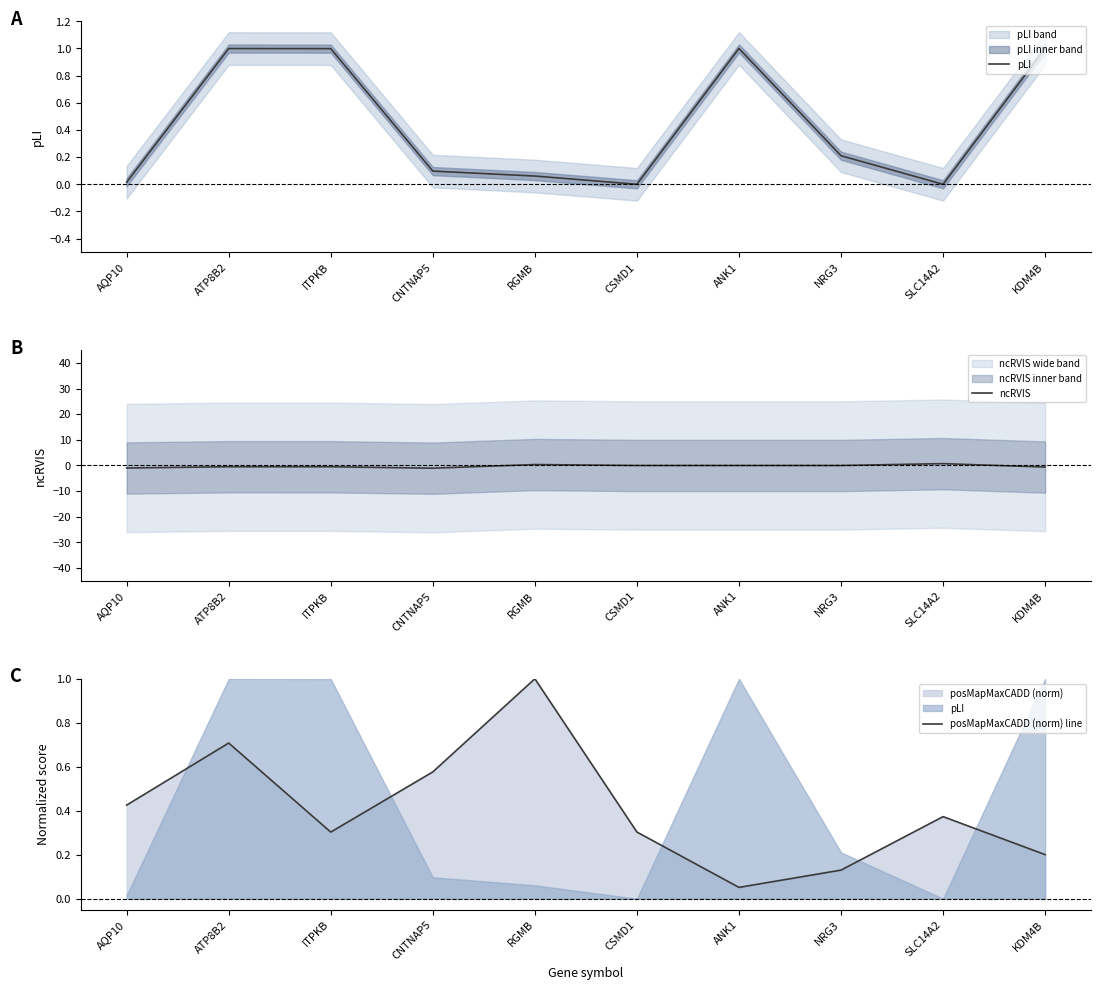

At how many categories does at least one series exceed 0?

10